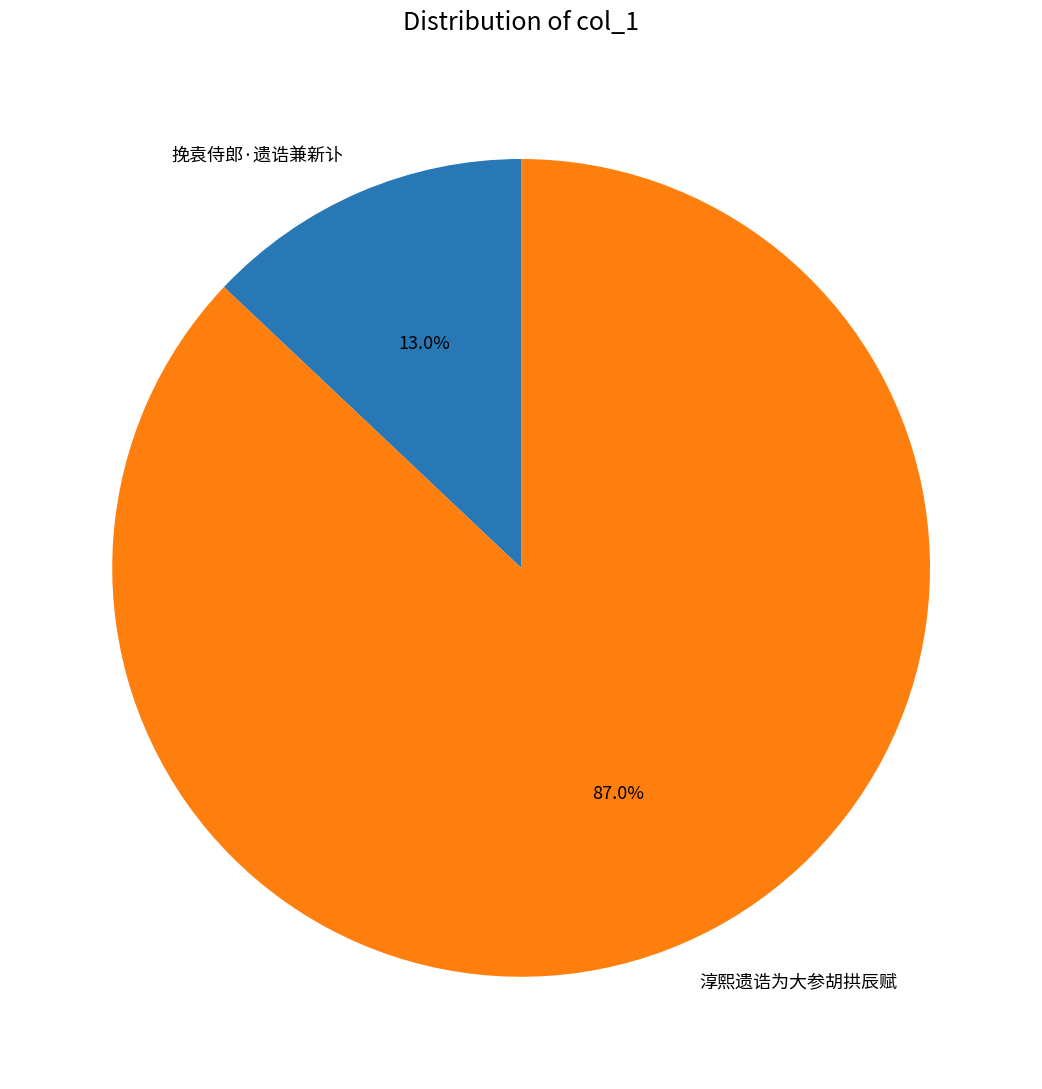

To the nearest percent, what is the difference between the 淳熙遗诰为大参胡拱辰赋 and 挽袁侍郎·遗诰兼新讣 slice percentages?

74%